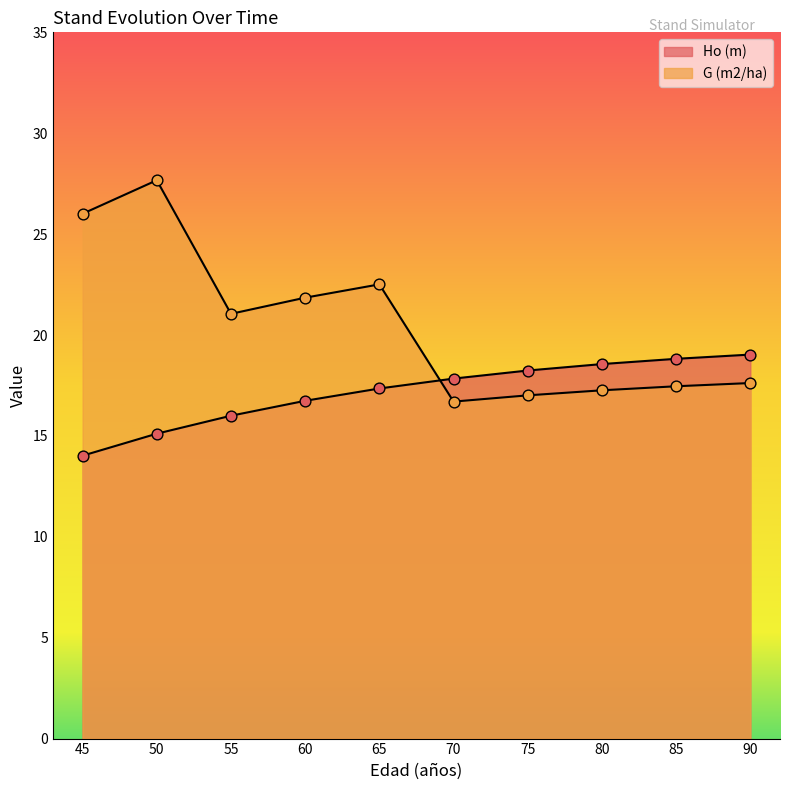

Is the value of G (m2/ha) at 50 greater than the value of Ho (m) at 90?

Yes